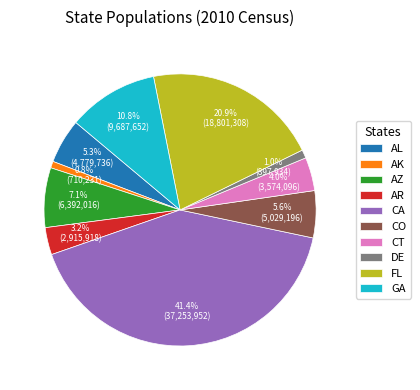

True or false: AK accounts for 1% of the total.

True